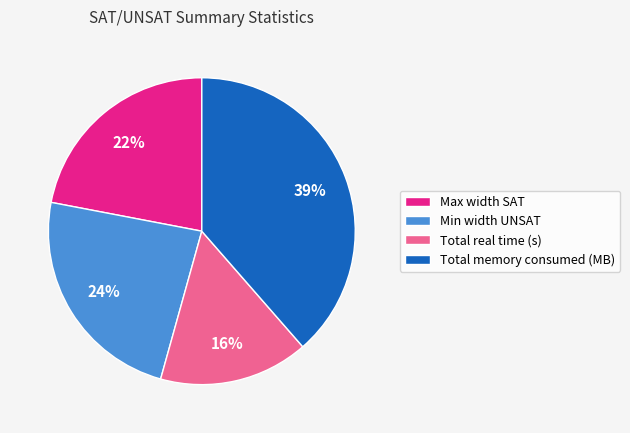

Is there a majority slice in this chart?

No